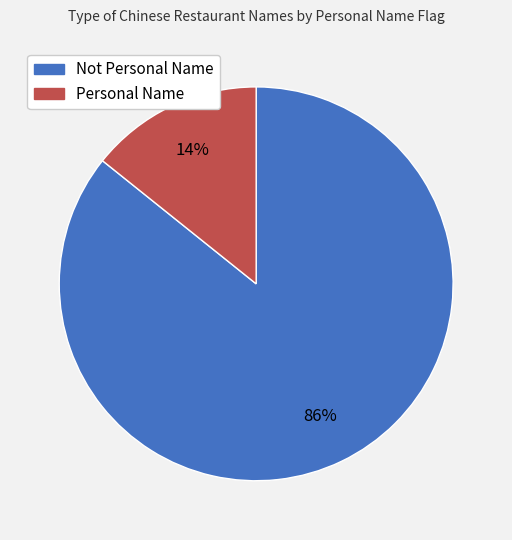

How many slices are in this pie chart?

2